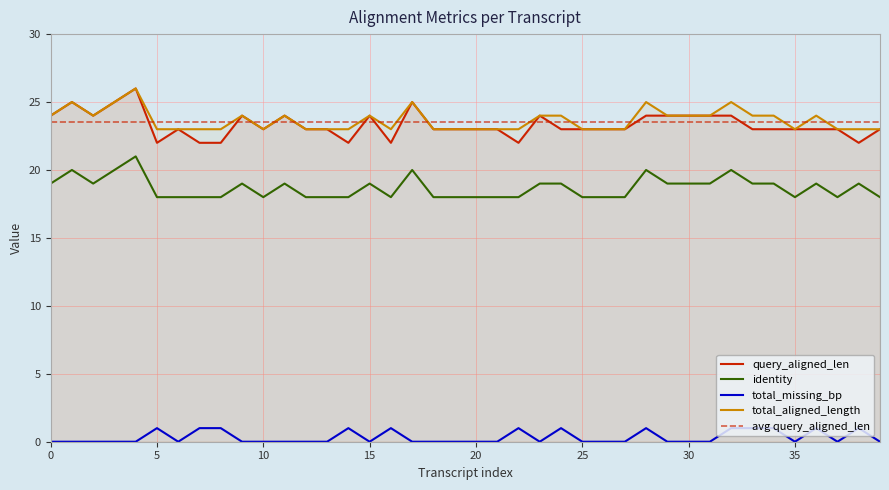

What is the sum of the identity values at 16 and 37?

36